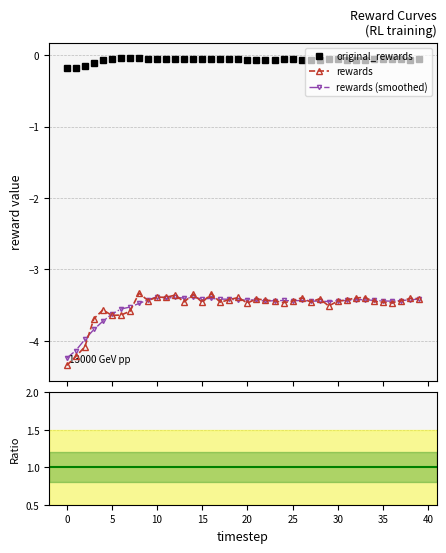

In original_rewards, how many points are higher than both neighbors (excluding endpoints)?

6